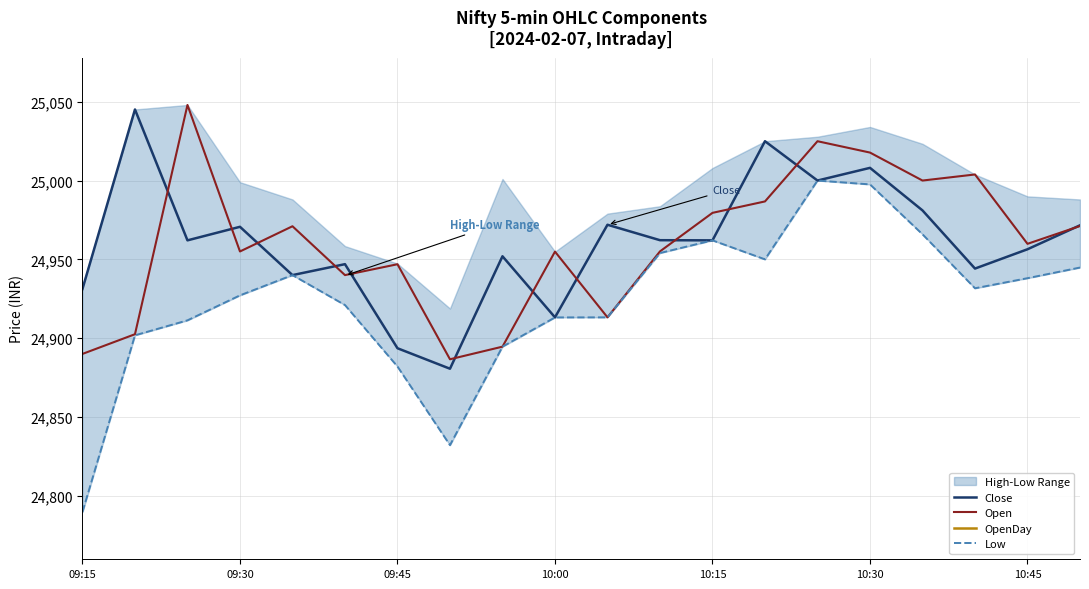

Reading left to right, what are all the values shown in this chart?

Close: 24931.2	25045.1	24962.0	24970.7	24940.0	24947.0	24893.6	24880.6	24952.0	24913.2	24972.0	24962.2	24962.0	25025.0	25000.0	25008.0	24981.0	24944.2	24956.4	24971.6
Open: 24890.0	24902.5	25048.0	24955.0	24971.0	24940.0	24946.9	24886.6	24894.6	24954.9	24913.2	24955.0	24979.5	24986.8	25025.0	25017.8	25000.0	25003.8	24959.8	24971.2
OpenDay: 24710.6	24710.6	24710.6	24710.6	24710.6	24710.6	24710.6	24710.6	24710.6	24710.6	24710.6	24710.6	24710.6	24710.6	24710.6	24710.6	24710.6	24710.6	24710.6	24710.6
Low: 24789.7	24901.8	24911.3	24927.2	24940.0	24921.0	24882.0	24832.1	24894.6	24913.2	24913.2	24954.0	24962.0	24950.0	25000.0	24997.5	24965.9	24931.7	24938.0	24944.8